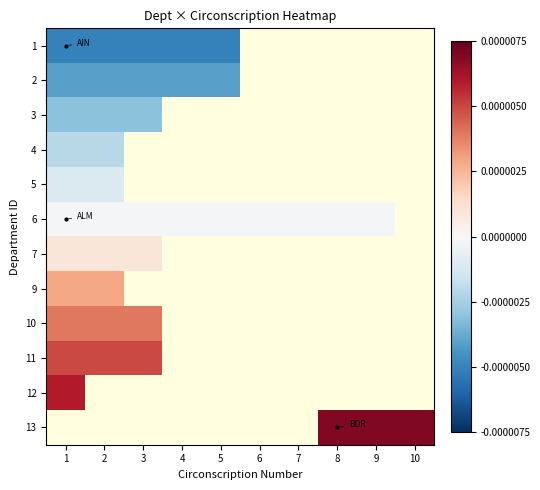

The 13 series shows 0.0 at 8. True or false?

True